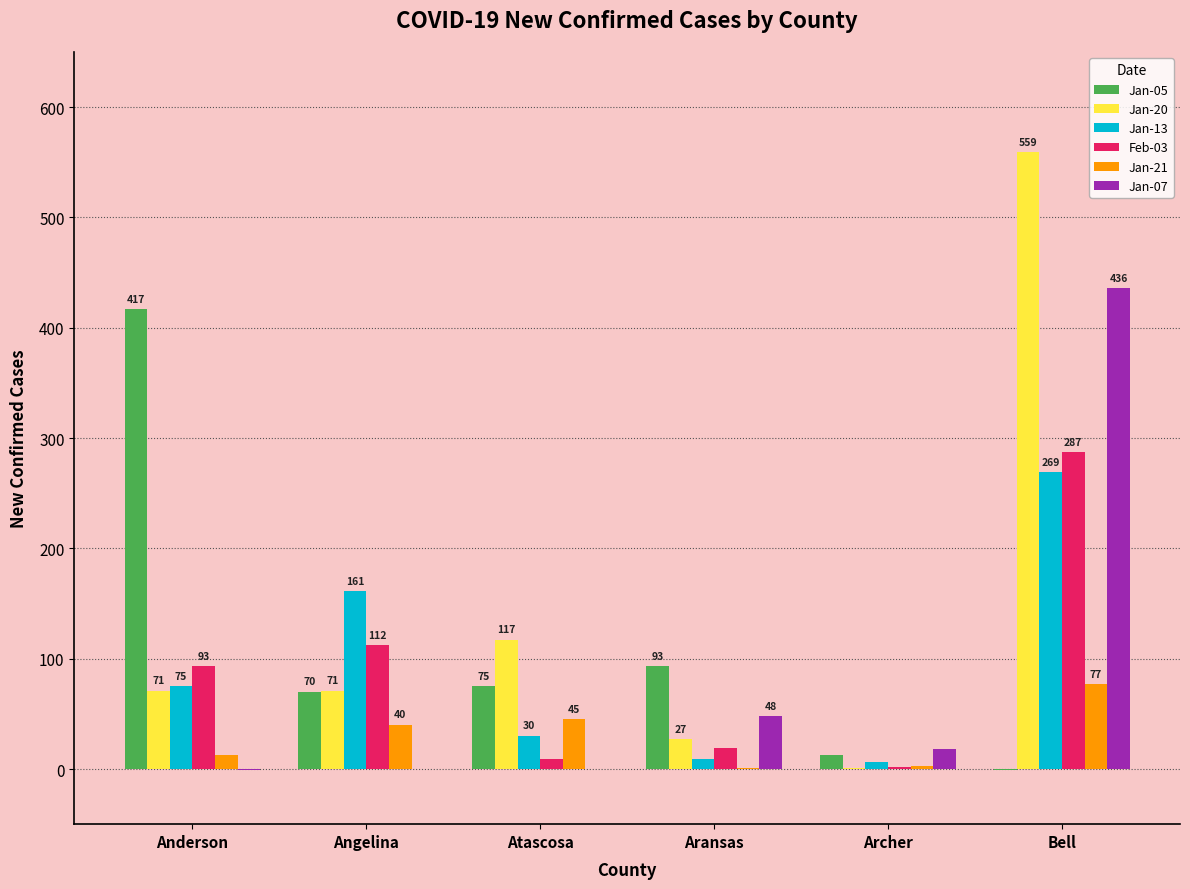

Does the chart contain stacked bars?

No